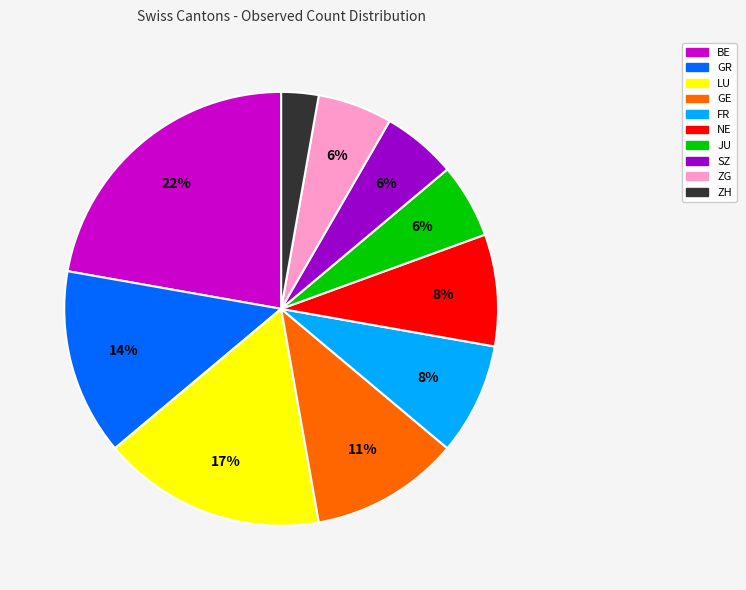

True or false: ZH accounts for 3% of the total.

True